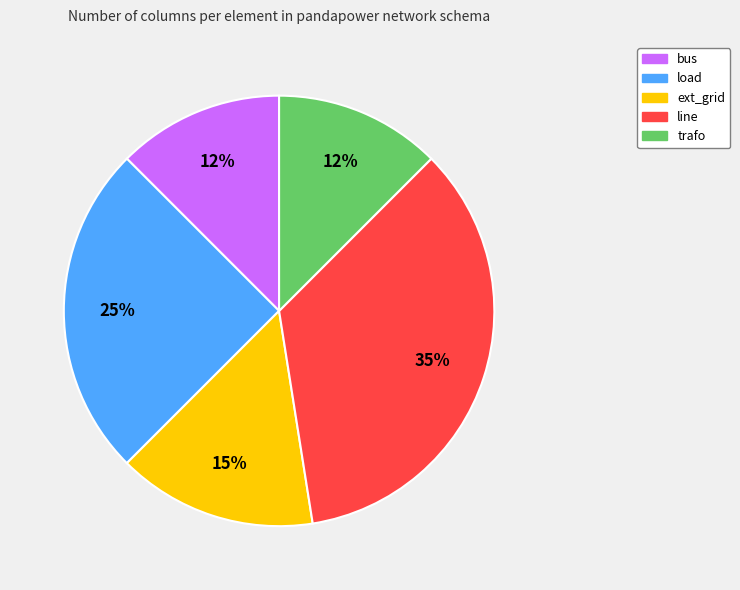

Is there any slice that represents more than half of the pie?

No